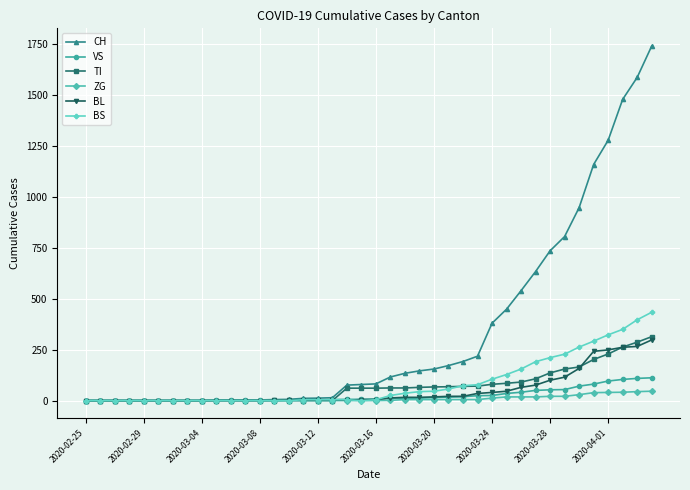

Which series has the largest range (max minus min)?

CH